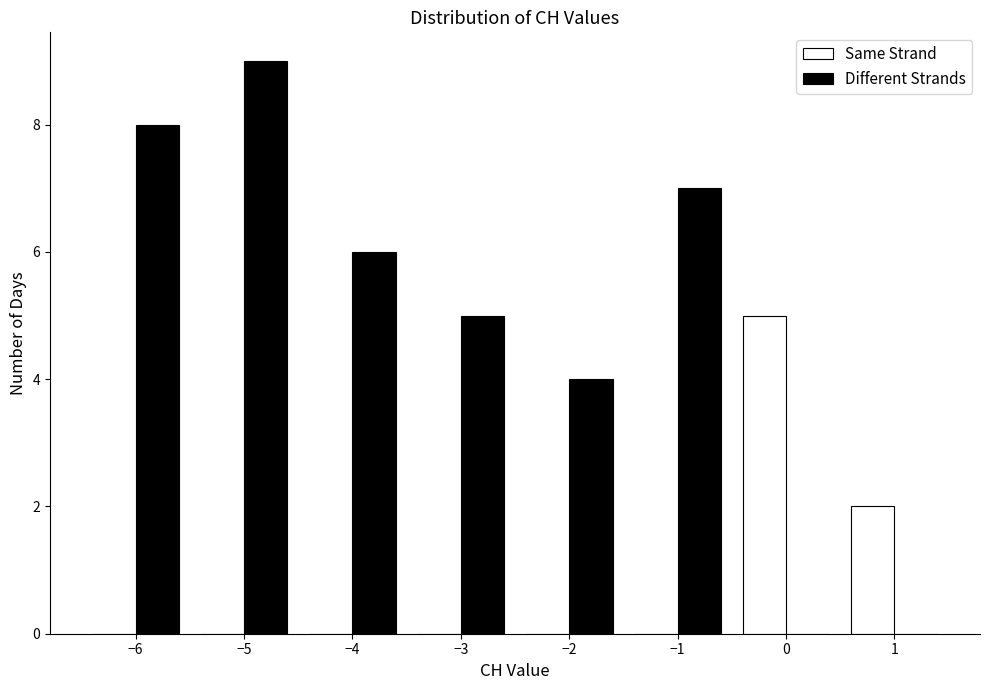

Reading left to right, transcribe this chart: for each range on the x-axis, give the height of each series' bar. The values are not printed on the chart, so give them approximately, as read against the axis.

-6.5 to -5.5: Same Strand=0	Different Strands=8
-5.5 to -4.5: Same Strand=0	Different Strands=9
-4.5 to -3.5: Same Strand=0	Different Strands=6
-3.5 to -2.5: Same Strand=0	Different Strands=5
-2.5 to -1.5: Same Strand=0	Different Strands=4
-1.5 to -0.5: Same Strand=0	Different Strands=7
-0.5 to 0.5: Same Strand=5	Different Strands=0
0.5 to 1.5: Same Strand=2	Different Strands=0